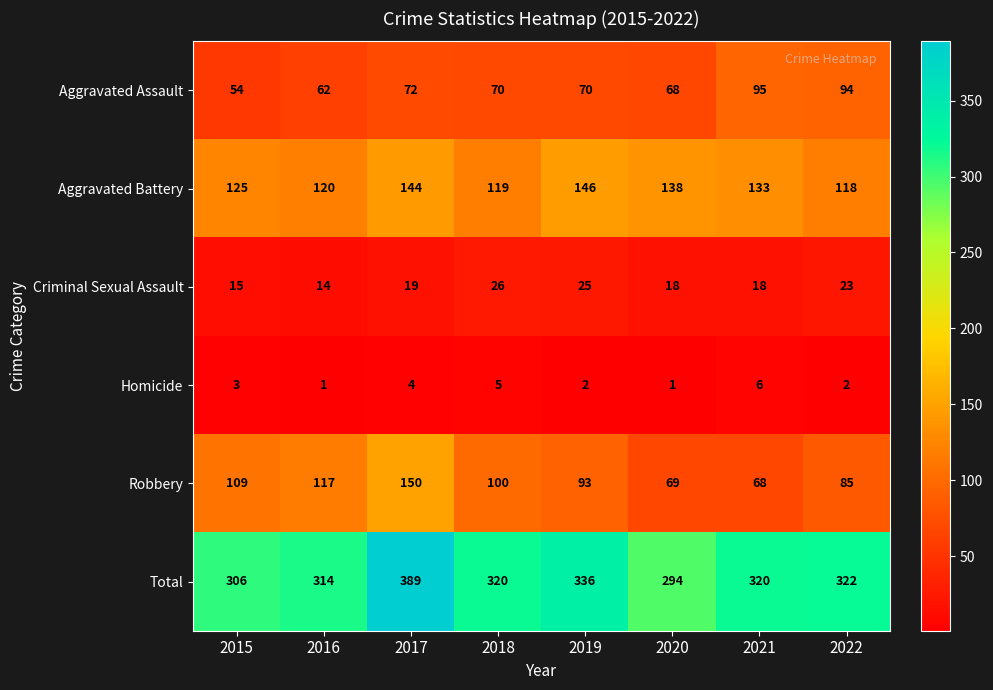

Which series has the largest range (max minus min)?

Total